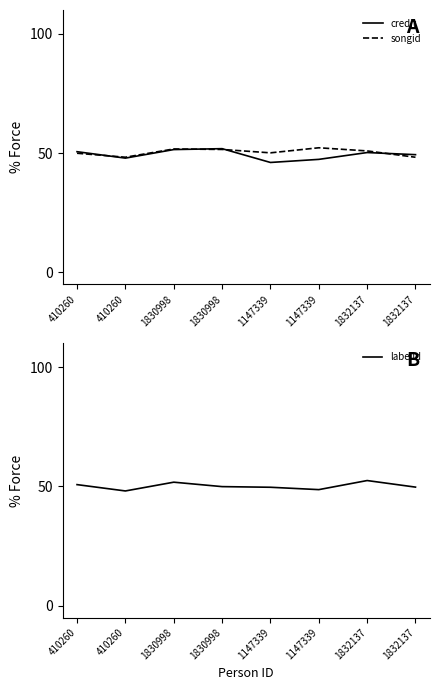

How many times do labelid and credit cross each other?

2